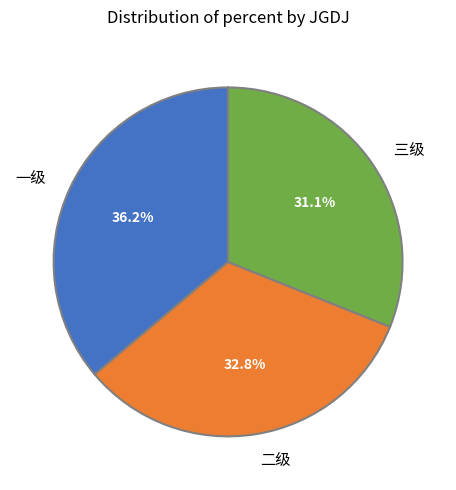

Does 一级 account for over 50% of the chart?

No